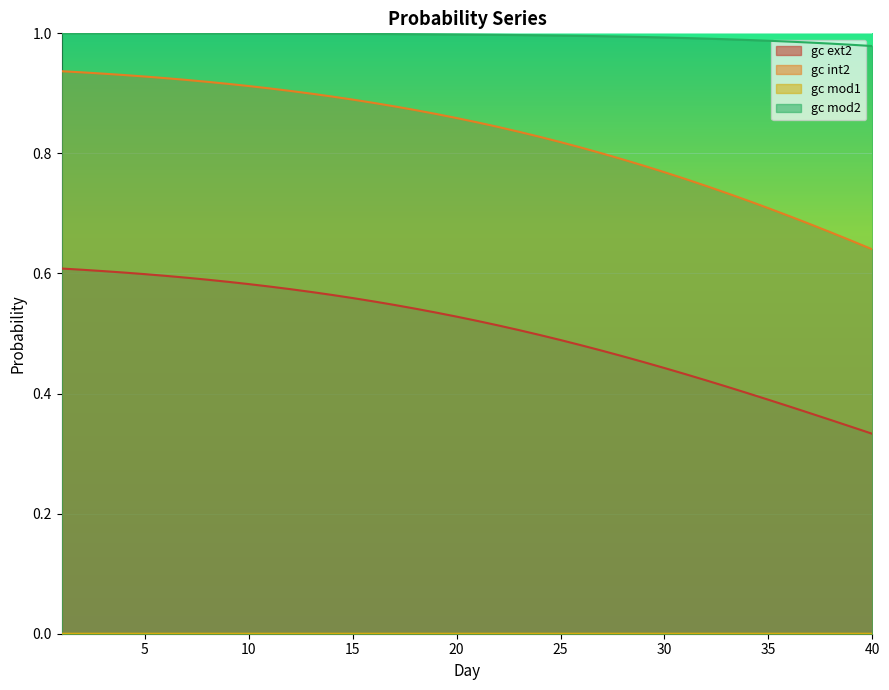

Reading left to right, extract all data points from this chart.

gc ext2: 1=0.6	2=0.6	3=0.6	4=0.6	5=0.6	6=0.6	7=0.6	8=0.6	9=0.6	10=0.6	11=0.6	12=0.6	13=0.6	14=0.6	15=0.6	16=0.6	17=0.5	18=0.5	19=0.5	20=0.5	21=0.5	22=0.5	23=0.5	24=0.5	25=0.5	26=0.5	27=0.5	28=0.5	29=0.5	30=0.4	31=0.4	32=0.4	33=0.4	34=0.4	35=0.4	36=0.4	37=0.4	38=0.4	39=0.3	40=0.3
gc int2: 1=0.9	2=0.9	3=0.9	4=0.9	5=0.9	6=0.9	7=0.9	8=0.9	9=0.9	10=0.9	11=0.9	12=0.9	13=0.9	14=0.9	15=0.9	16=0.9	17=0.9	18=0.9	19=0.9	20=0.9	21=0.9	22=0.8	23=0.8	24=0.8	25=0.8	26=0.8	27=0.8	28=0.8	29=0.8	30=0.8	31=0.8	32=0.7	33=0.7	34=0.7	35=0.7	36=0.7	37=0.7	38=0.7	39=0.7	40=0.6
gc mod1: 1=0.0	2=0.0	3=0.0	4=0.0	5=0.0	6=0.0	7=0.0	8=0.0	9=0.0	10=0.0	11=0.0	12=0.0	13=0.0	14=0.0	15=0.0	16=0.0	17=0.0	18=0.0	19=0.0	20=0.0	21=0.0	22=0.0	23=0.0	24=0.0	25=0.0	26=0.0	27=0.0	28=0.0	29=0.0	30=0.0	31=0.0	32=0.0	33=0.0	34=0.0	35=0.0	36=0.0	37=0.0	38=0.0	39=0.0	40=0.0
gc mod2: 1=1.0	2=1.0	3=1.0	4=1.0	5=1.0	6=1.0	7=1.0	8=1.0	9=1.0	10=1.0	11=1.0	12=1.0	13=1.0	14=1.0	15=1.0	16=1.0	17=1.0	18=1.0	19=1.0	20=1.0	21=1.0	22=1.0	23=1.0	24=1.0	25=1.0	26=1.0	27=1.0	28=1.0	29=1.0	30=1.0	31=1.0	32=1.0	33=1.0	34=1.0	35=1.0	36=1.0	37=1.0	38=1.0	39=1.0	40=1.0